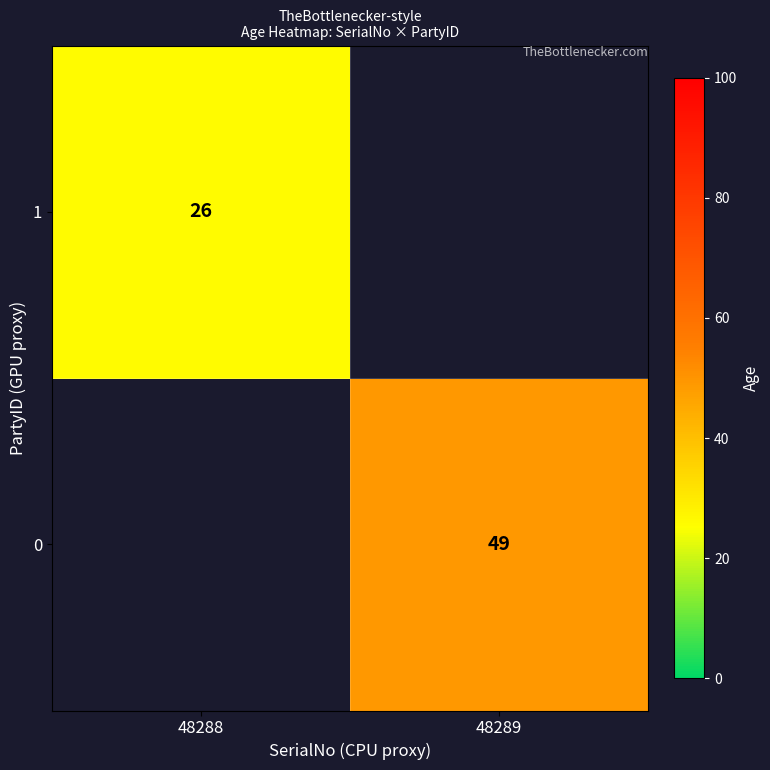

What is the minimum value shown in the chart?

26.0